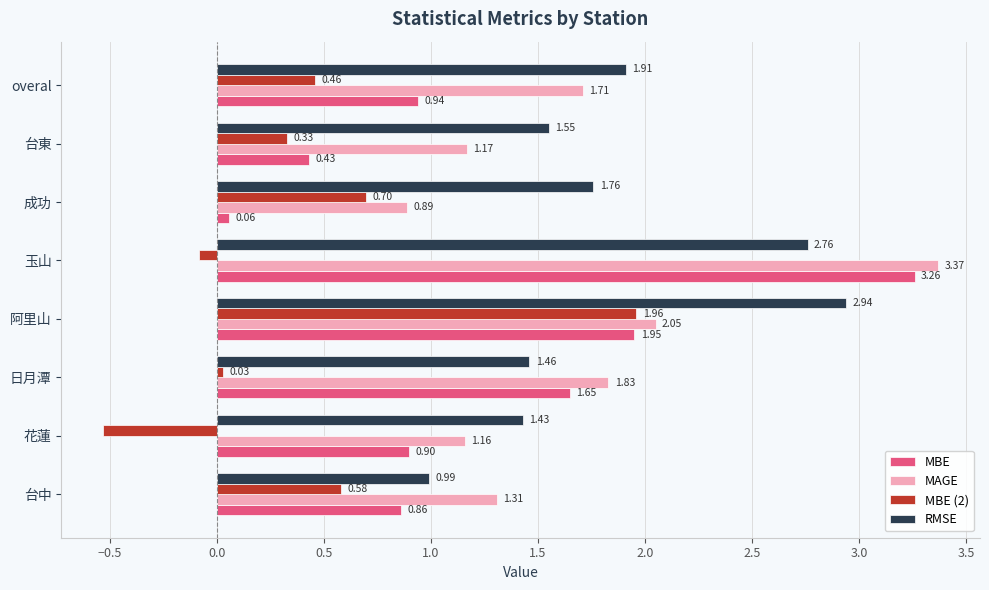

Which category has the lowest value in the RMSE series?

台中